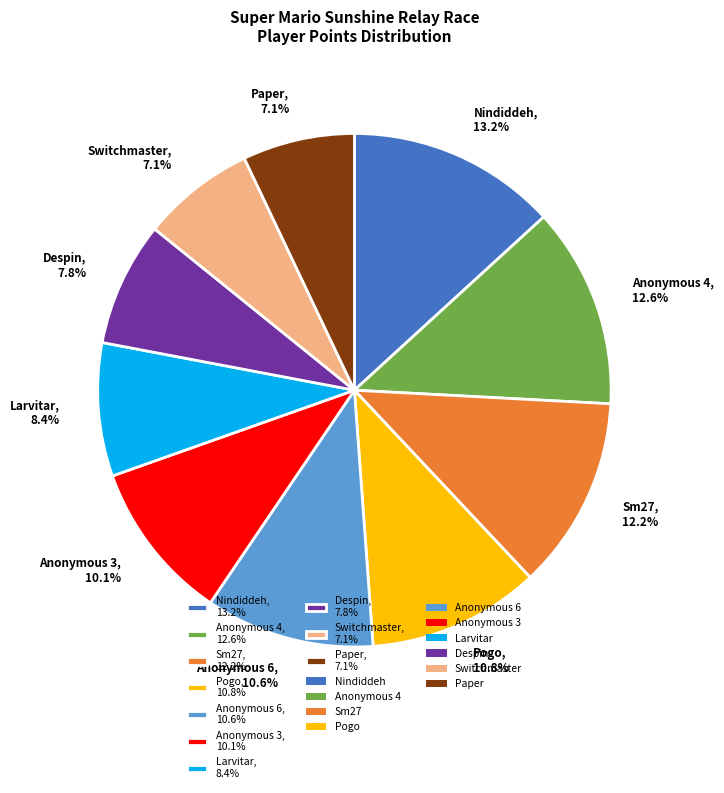

To the nearest percent, what is the difference between the Paper and Anonymous 3 slice percentages?

3%